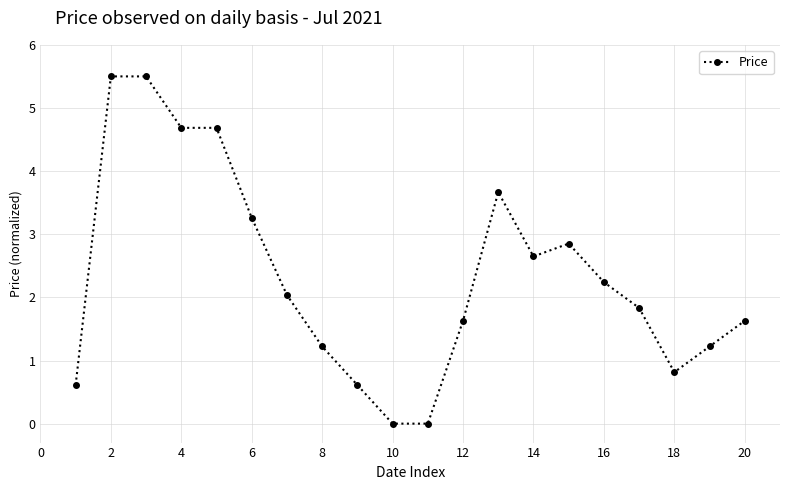

True or false: there are more than 1 points higher than both neighbors.

True